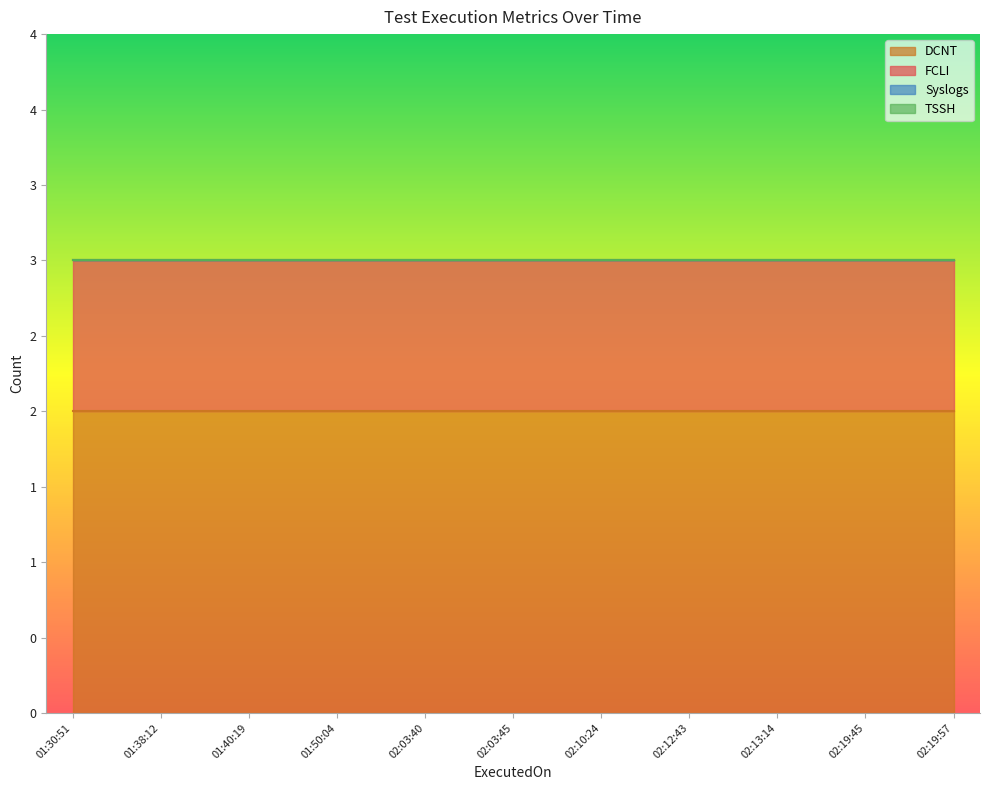

True or false: FCLI has more than 1 points higher than both neighbors.

False